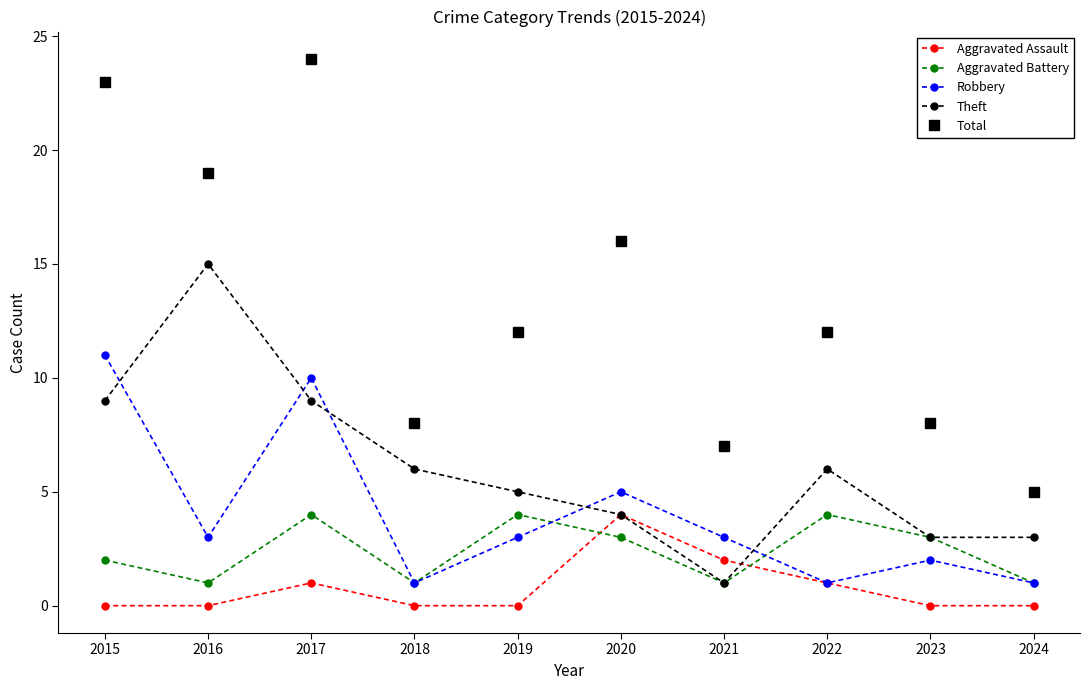

At which category is the sum across all series the highest?

2017